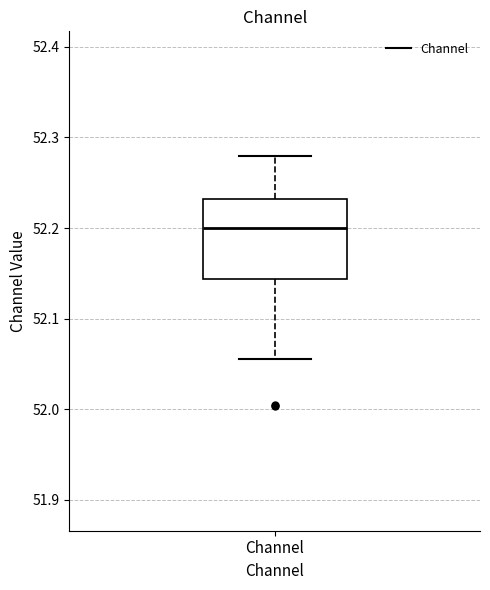

Where does the median line of the box for Channel sit on the y-axis? The values are not printed on the chart, so give them approximately, as read against the axis.

52.20